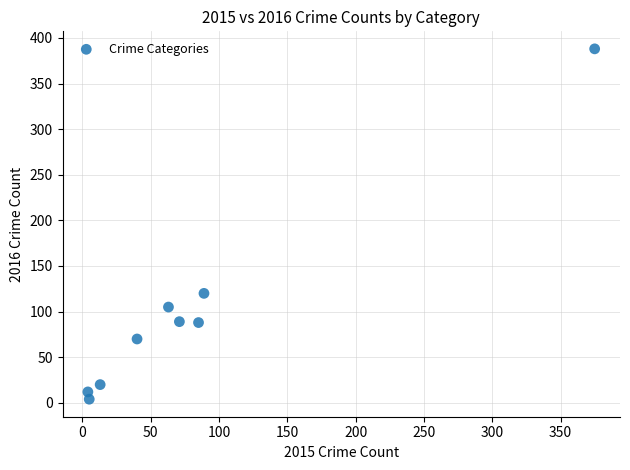

What is the average X value?

83